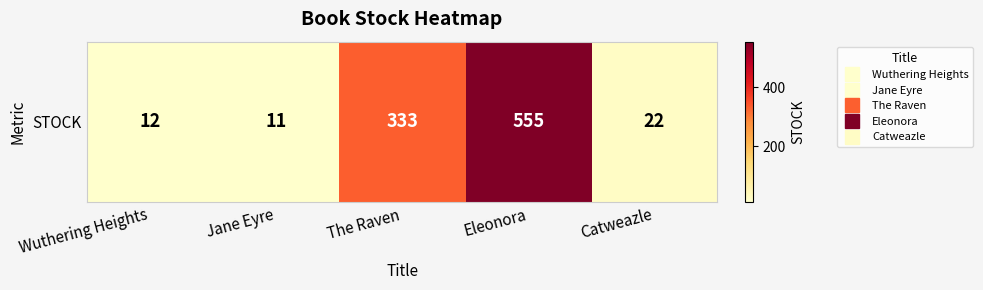

Is it true that the value at Eleonora is 166?

False